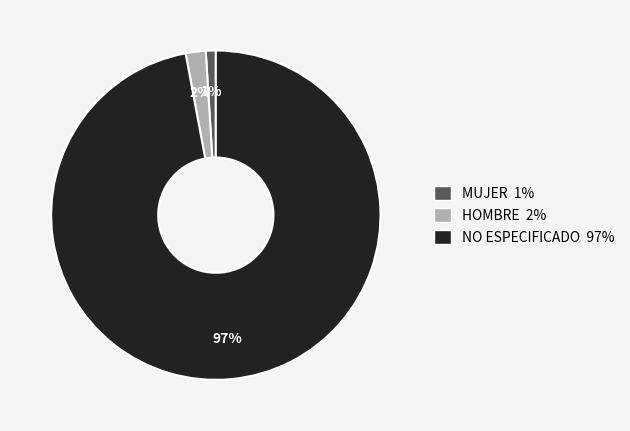

To the nearest percent, what percentage of the pie is HOMBRE?

2%